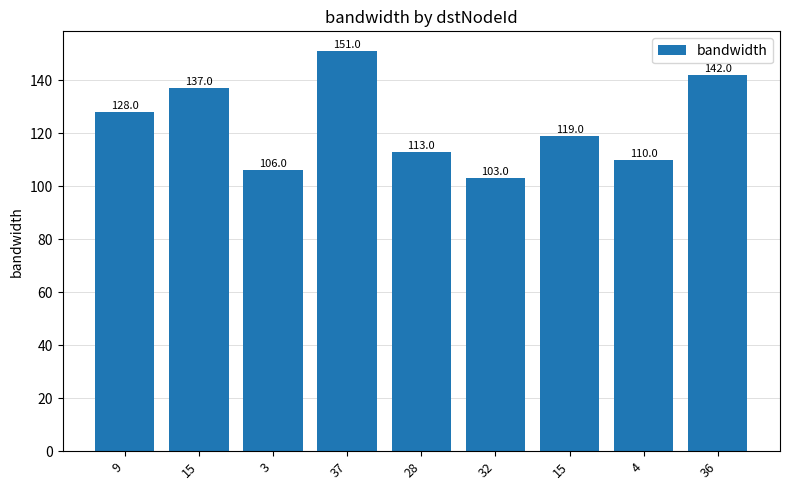

What is the change in value from 9 to 15?

+9